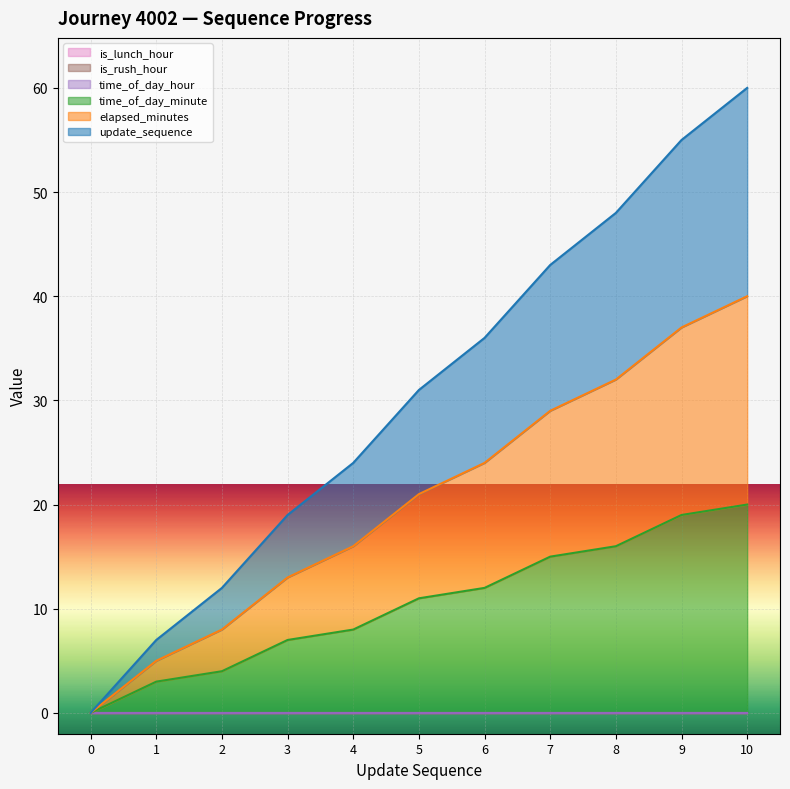

True or false: elapsed_minutes and update_sequence intersect in this chart.

False